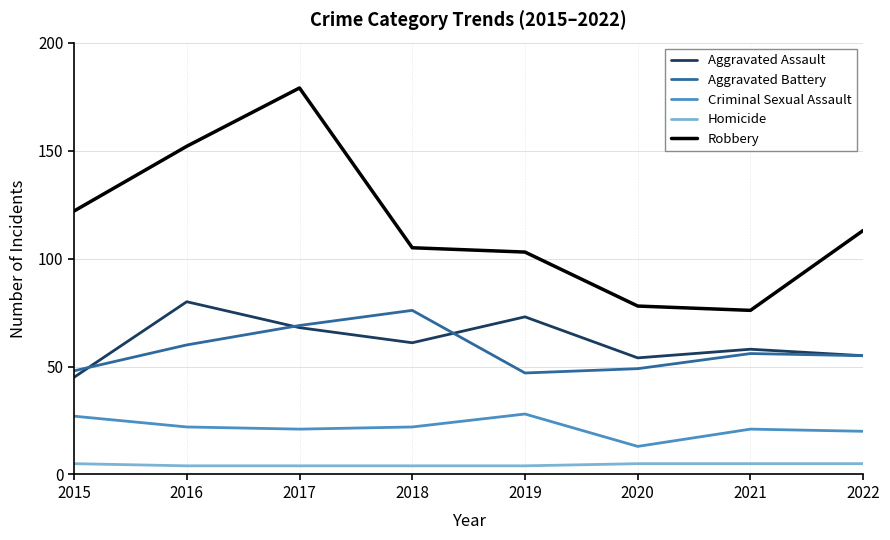

Is it true that Aggravated Assault equals 24 at 2016?

False